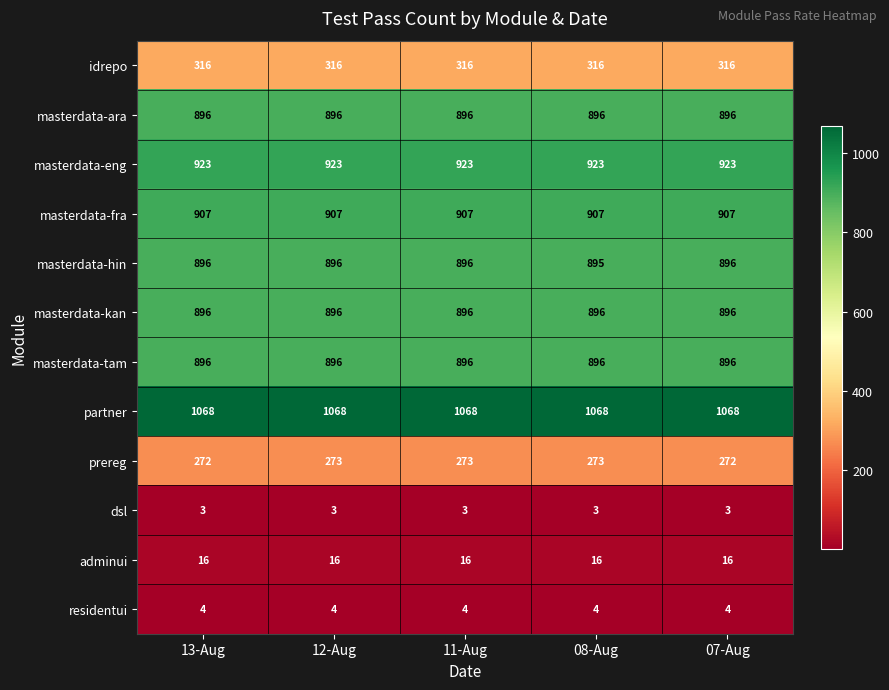

What is the total value across all series at 12-Aug?

7094